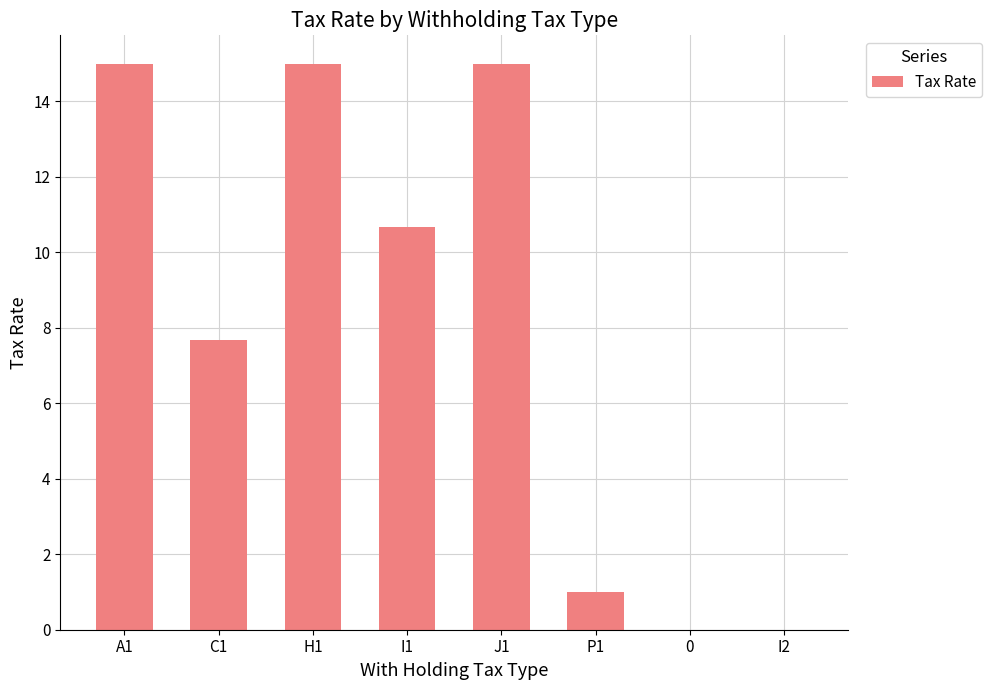

Is it true that the value at 0 is 7.8?

False